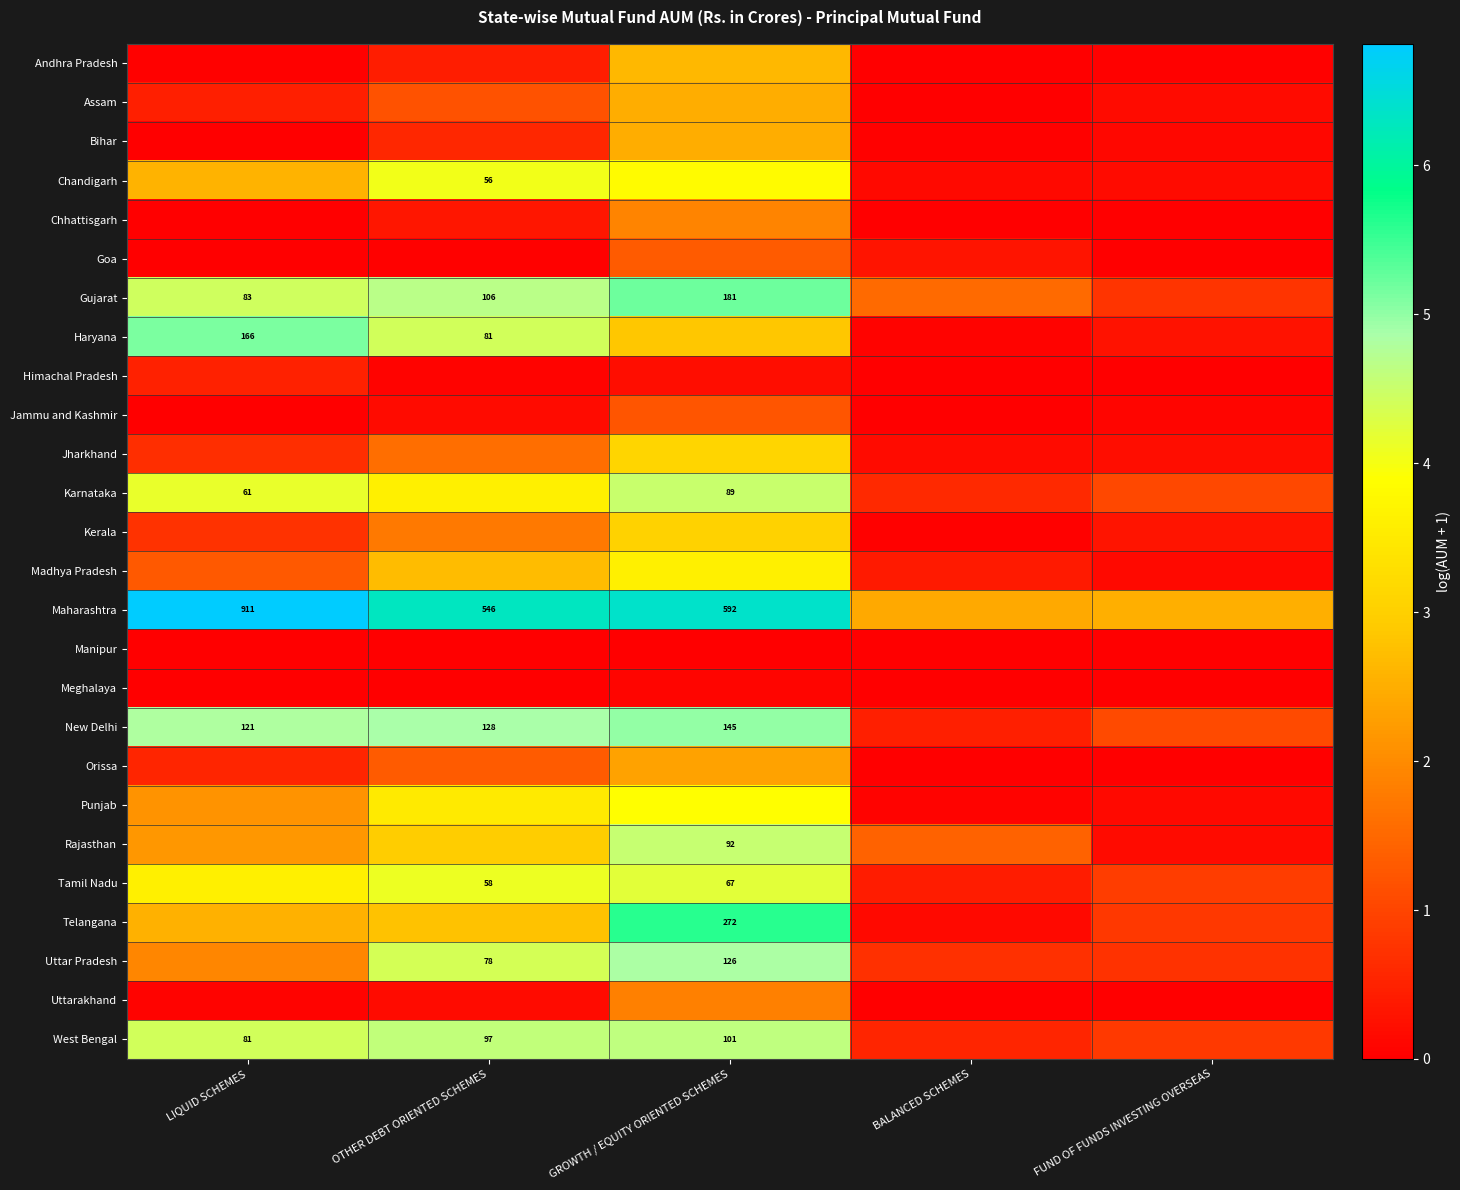

What is the spread (max minus min) of values at BALANCED SCHEMES?

2.4